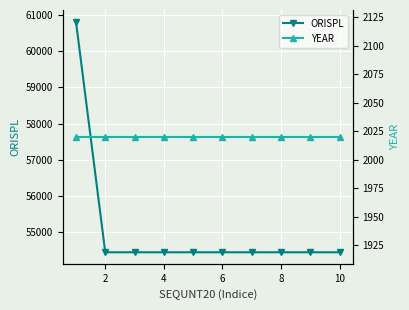

What is the sum of all YEAR values?

20200